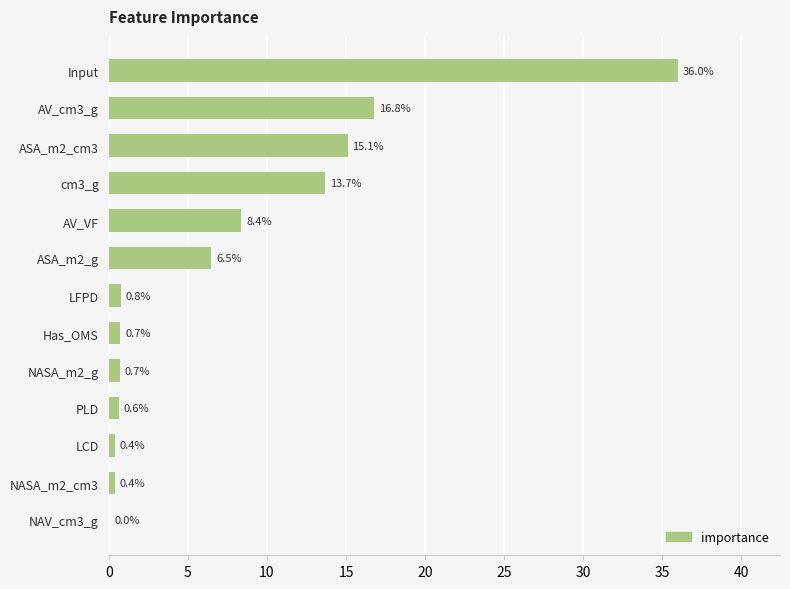

What is the approximate value at LCD?

0.4